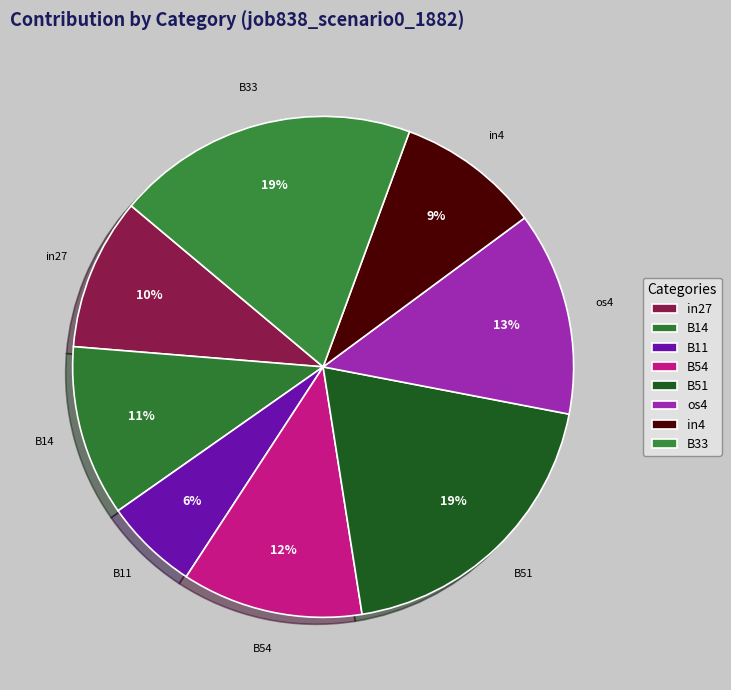

How many slices are in this pie chart?

8